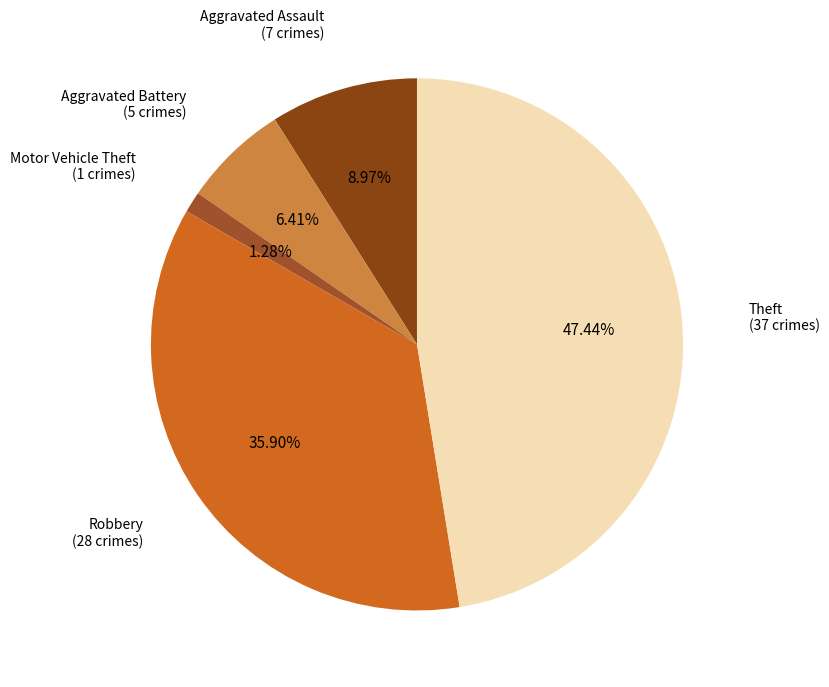

How many slices are in this pie chart?

5